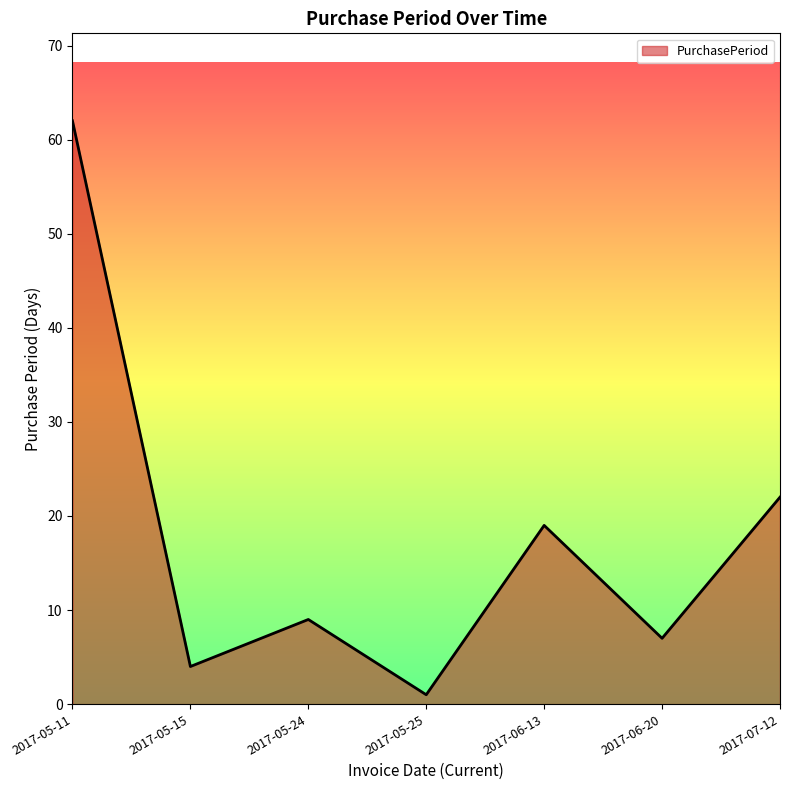

Which category has the lowest value across all series?

2017-05-25